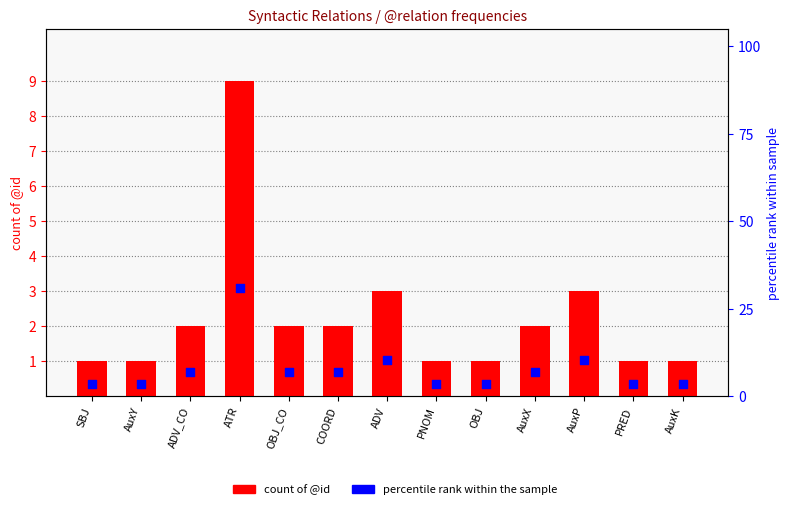

Which series contains the lowest Y value?

count of @id